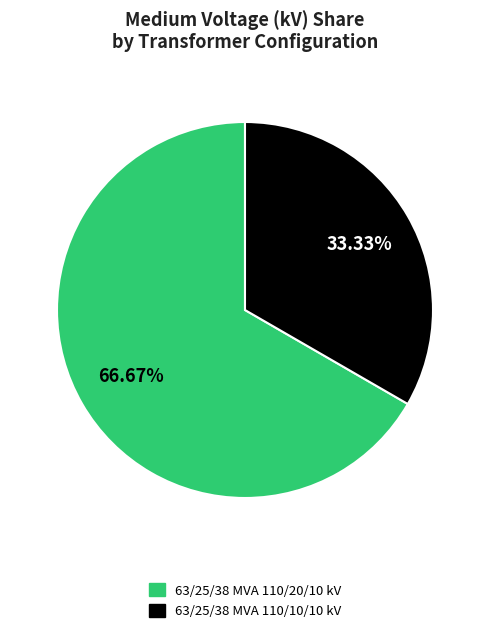

Is 63/25/38 MVA 110/20/10 kV the majority of the pie?

Yes